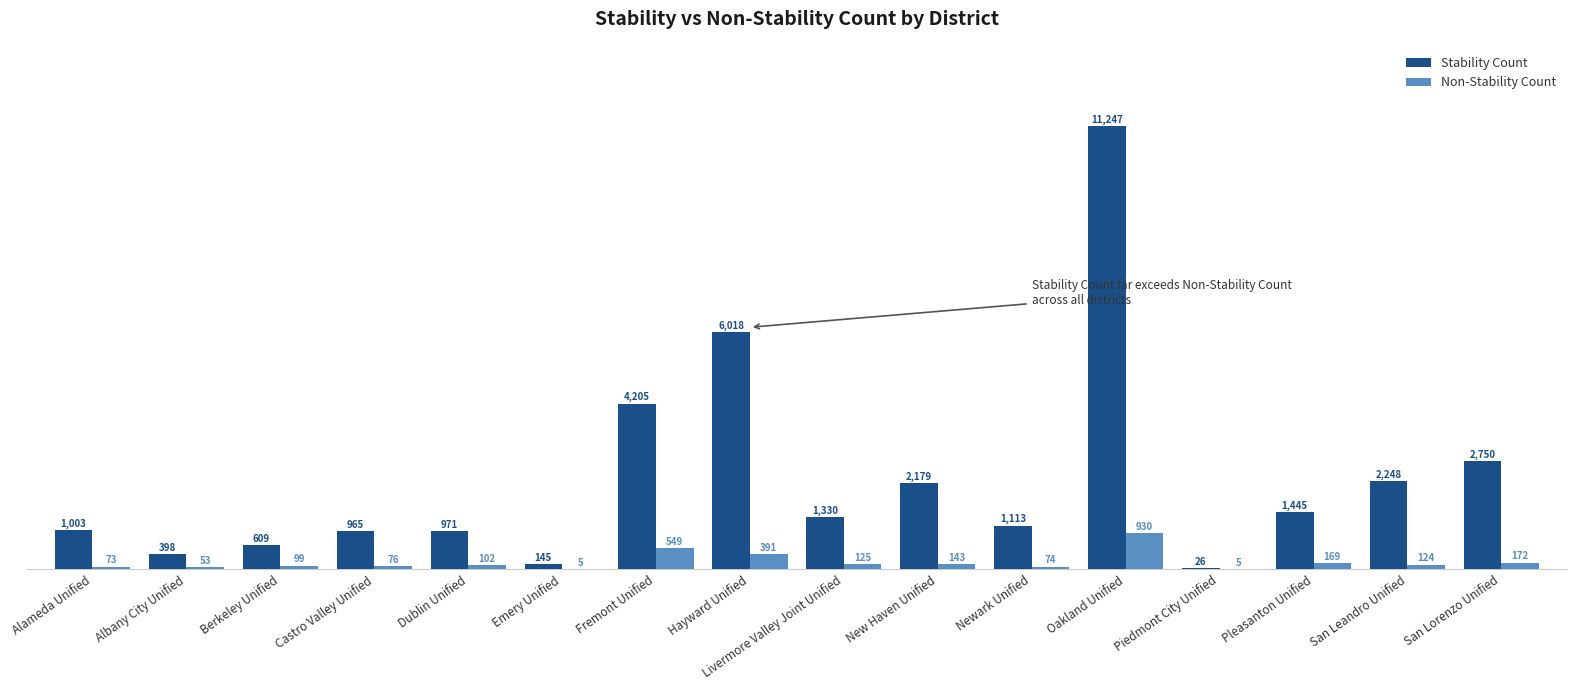

Is it true that Non-Stability Count equals 102 at Dublin Unified?

True